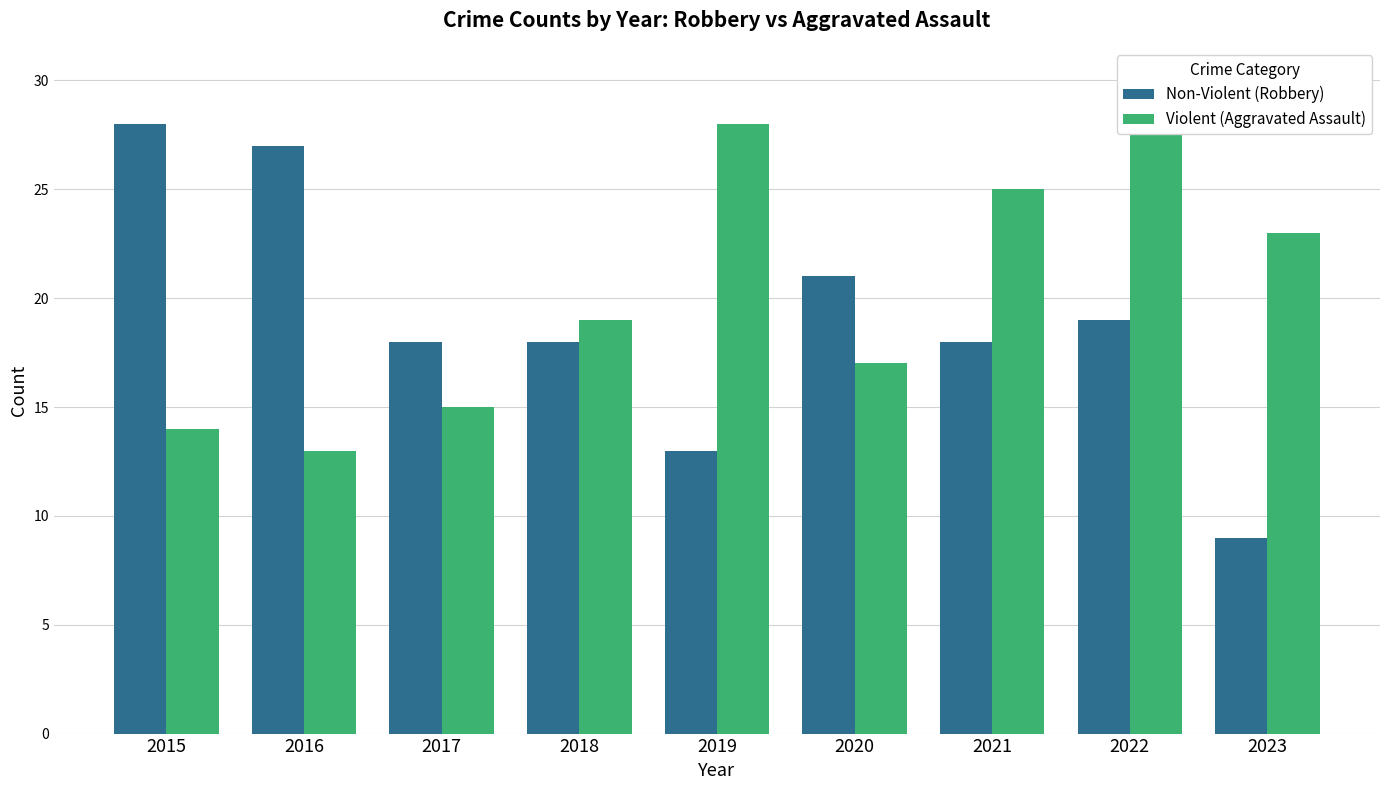

Read the Non-Violent (Robbery) value at 2021.

18